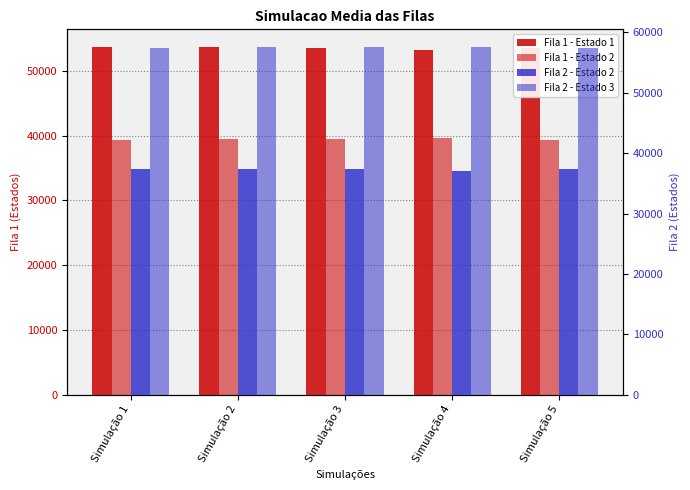

Reading left to right, list all the values displayed in this chart.

Fila 1 - Estado 1: 53633.4	53748.2	53559.9	53205.1	53572.3
Fila 1 - Estado 2: 39361.4	39423.5	39487.8	39691.4	39413.1
Fila 2 - Estado 2: 37384.4	37433.8	37293.9	37055.8	37426.0
Fila 2 - Estado 3: 57460.0	57518.7	57542.4	57621.6	57365.7